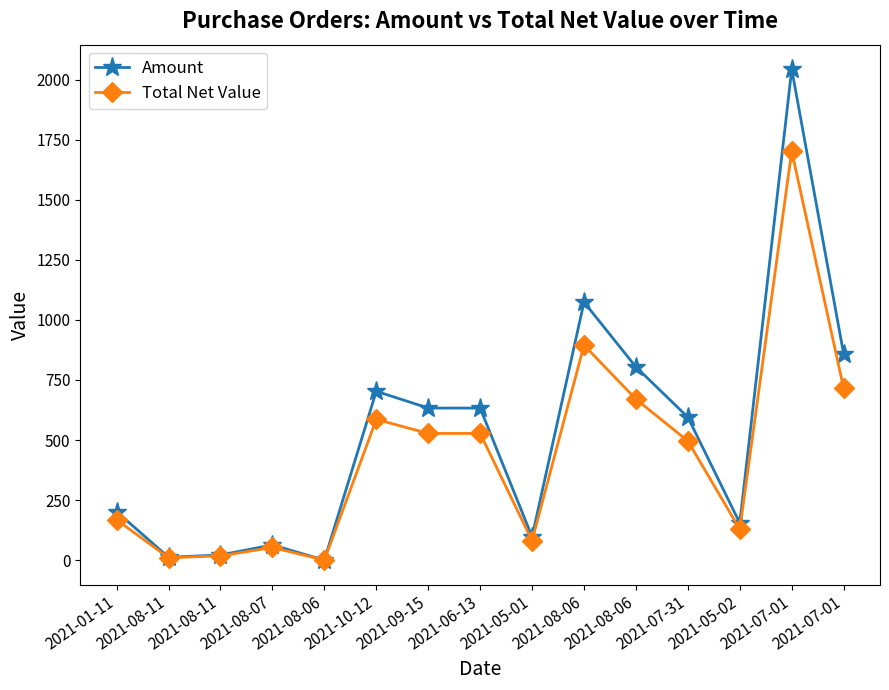

Which series has the largest total across all categories?

Amount